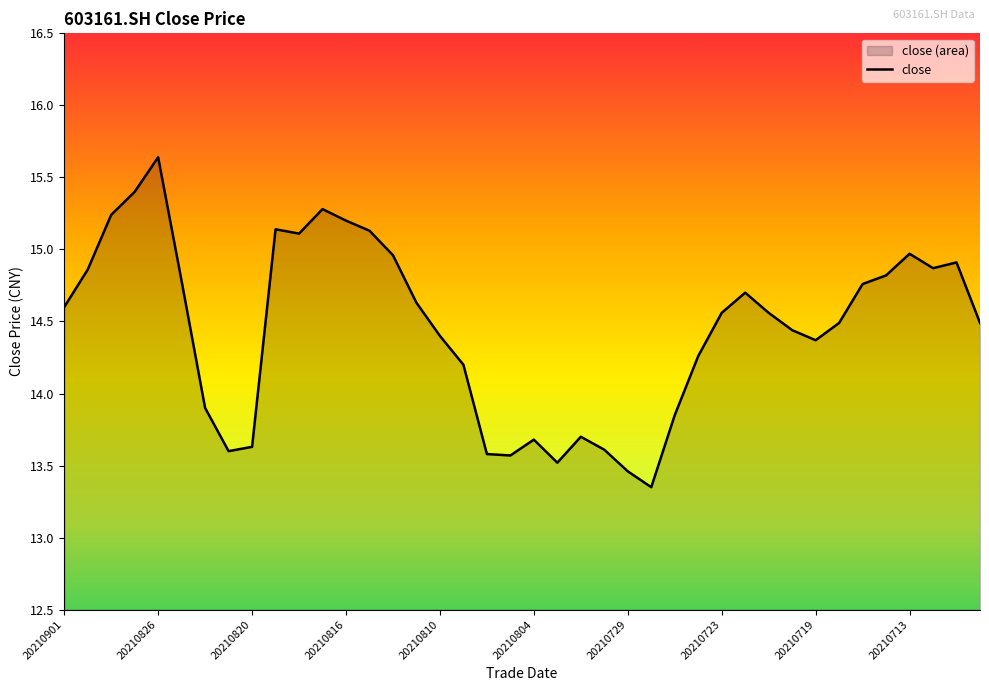

At which label does the data first exceed 14?

20210901